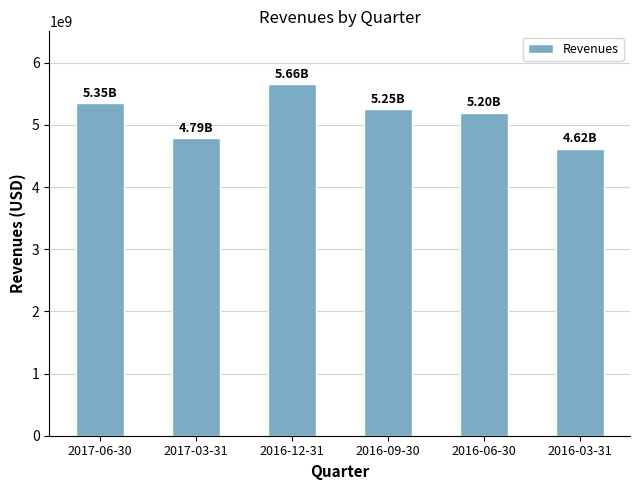

The chart shows a value of 6431117769 at 2017-03-31. True or false?

False